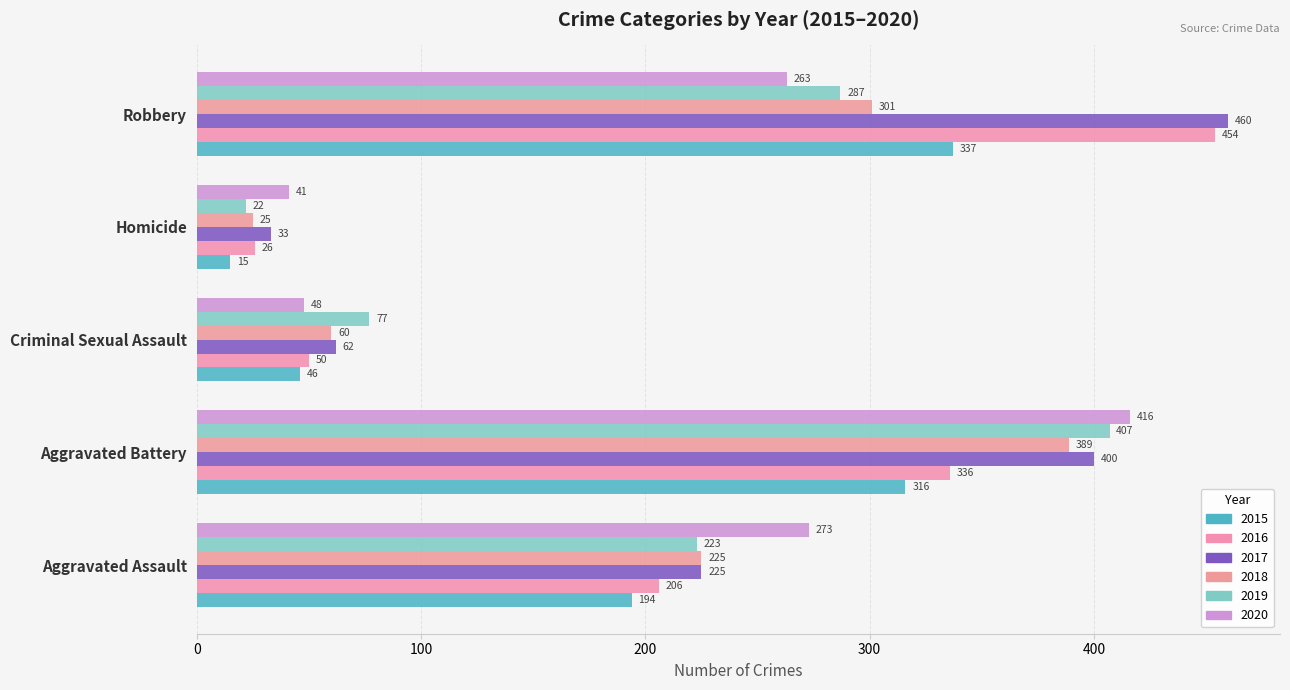

True or false: 2019 has a value of 22 at Homicide.

True